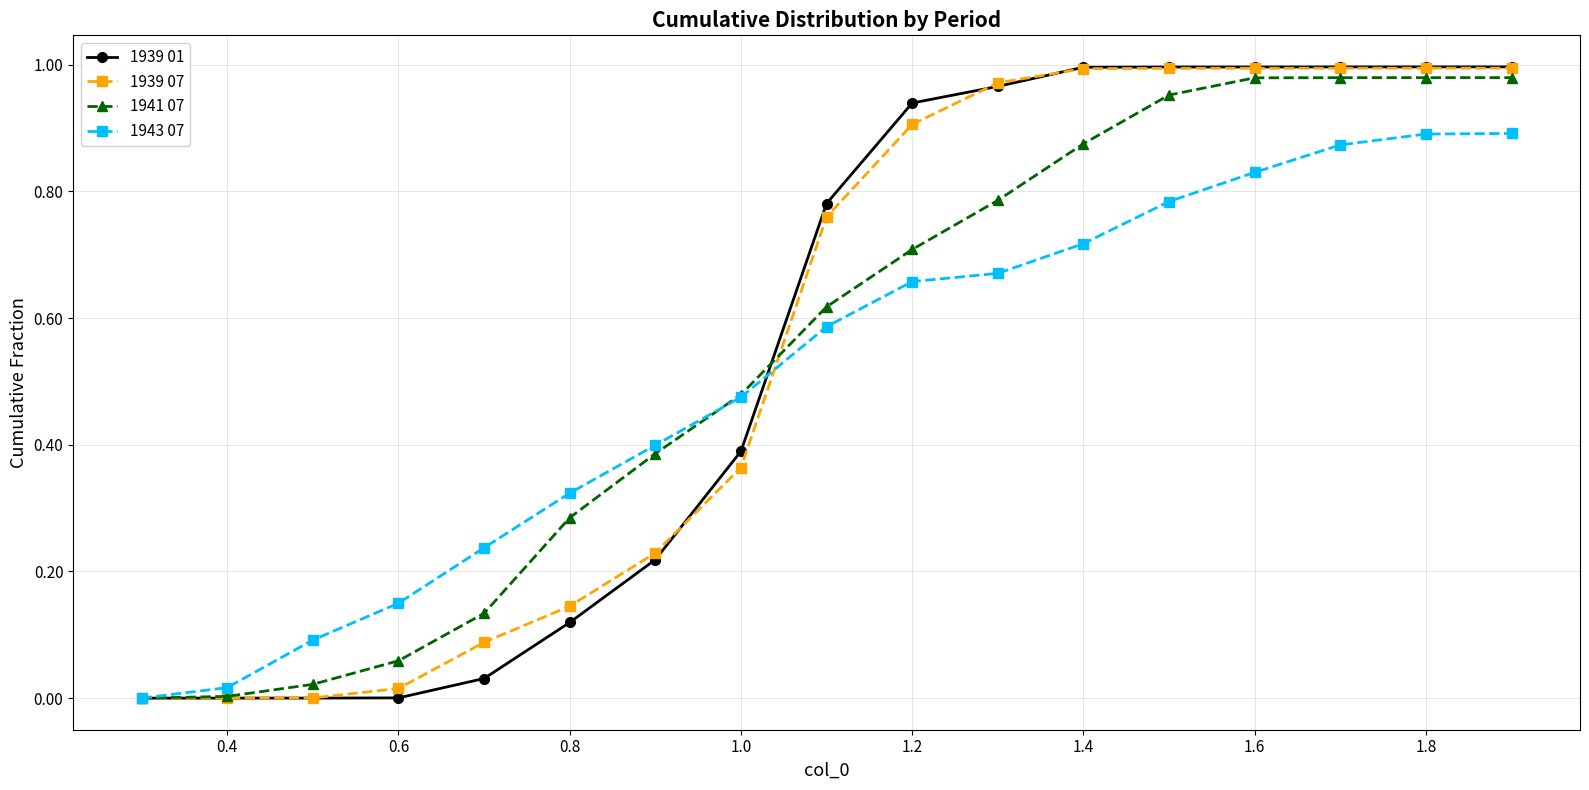

True or false: 1943 07 has more than 2 interior local peaks.

False